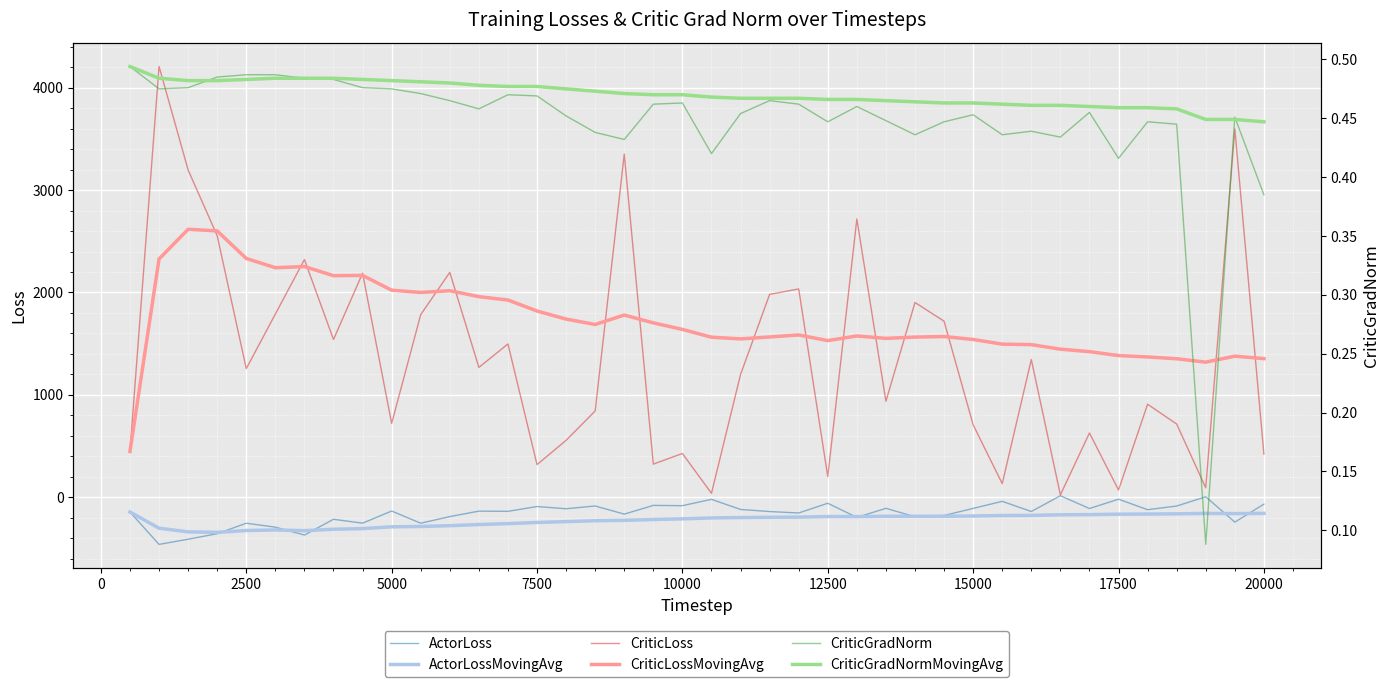

The value of ActorLossMovingAvg at 15000 is -183.8. True or false?

True